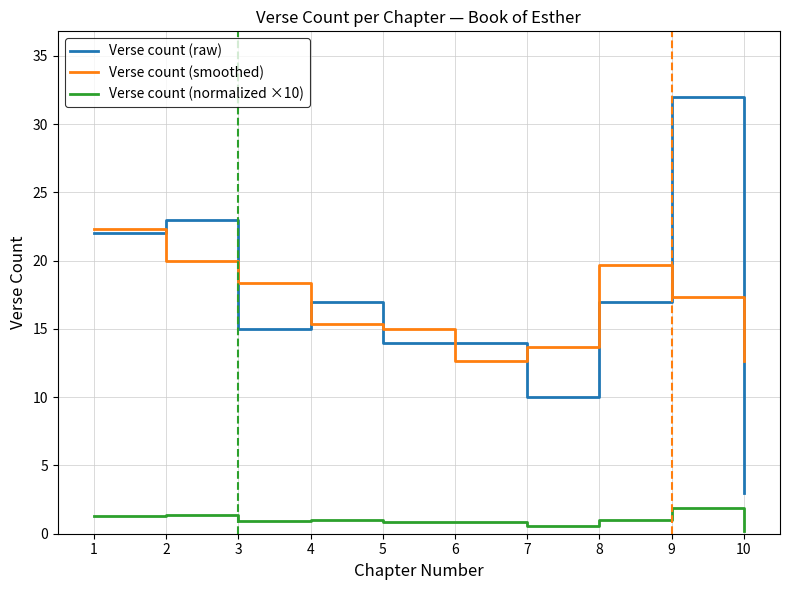

What is the sum of all Verse count (raw) values?

167.0